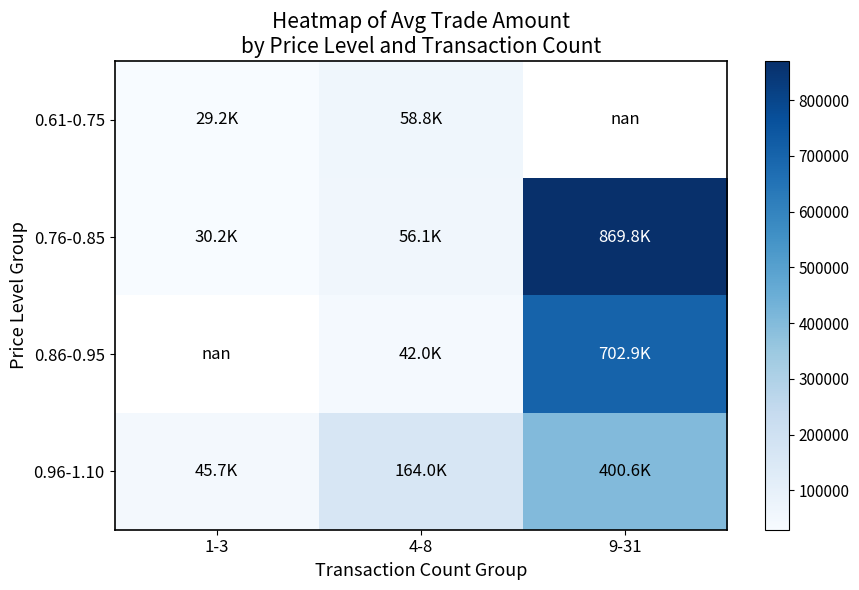

At which label does 0.86-0.95 reach its minimum?

1-3